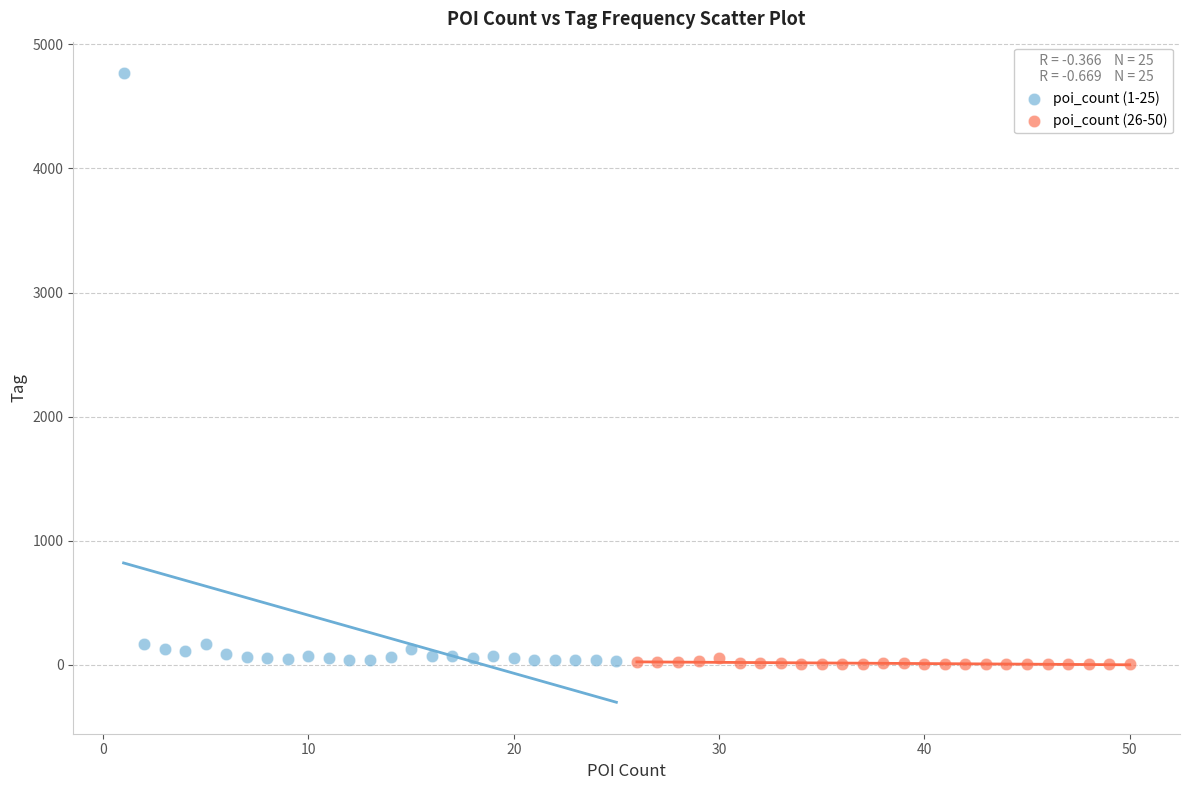

Which series has the largest Y range (max minus min)?

poi_count (1-25)